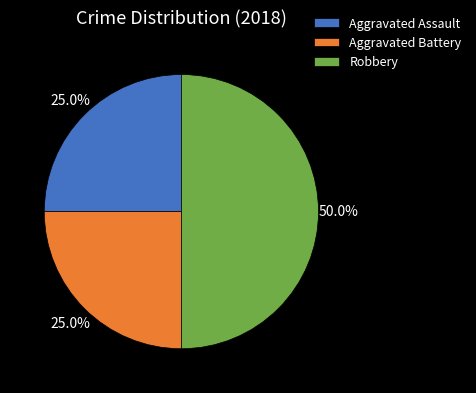

True or false: Robbery accounts for 55% of the total.

False